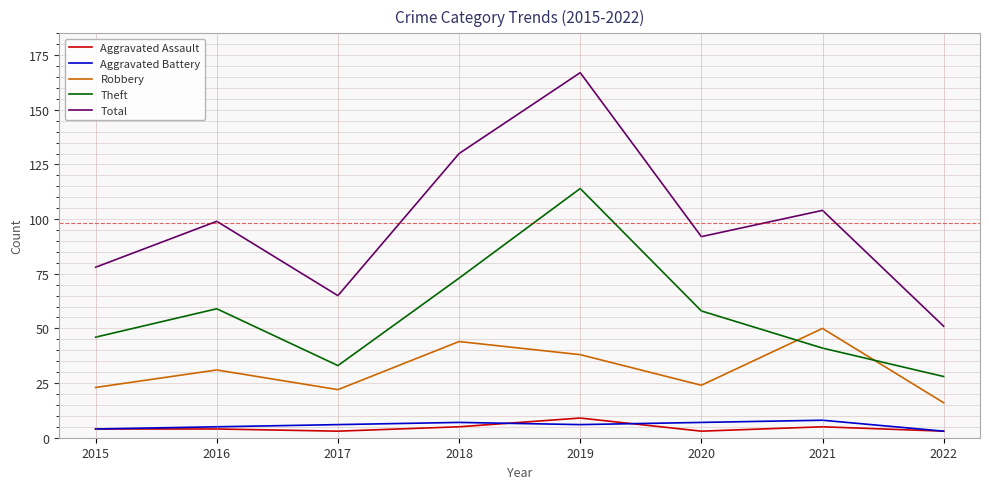

What is the minimum value for Total?

51